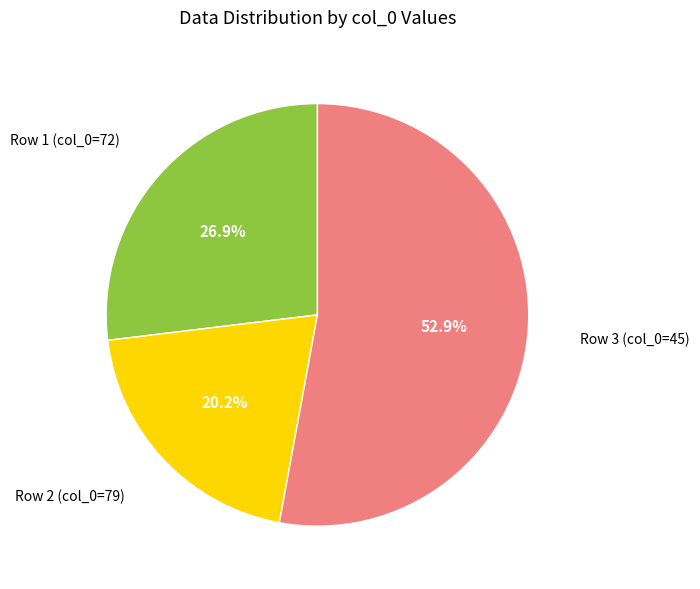

What percentage is NOT represented by Row 1 (col_0=72)?

73.1%